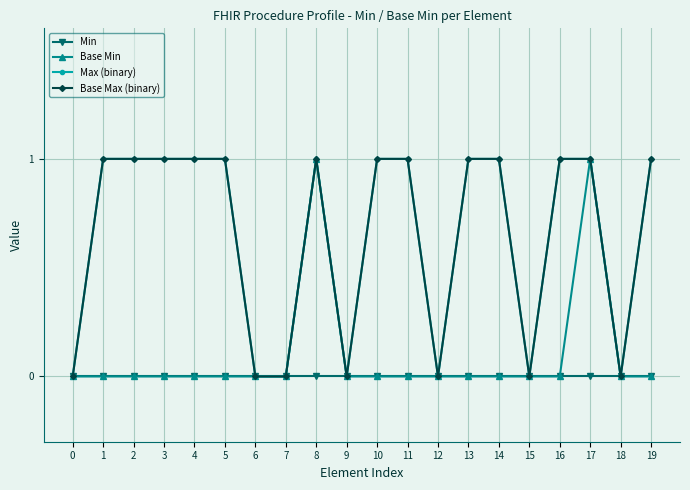

At which category does Max (binary) reach its first local valley?

9